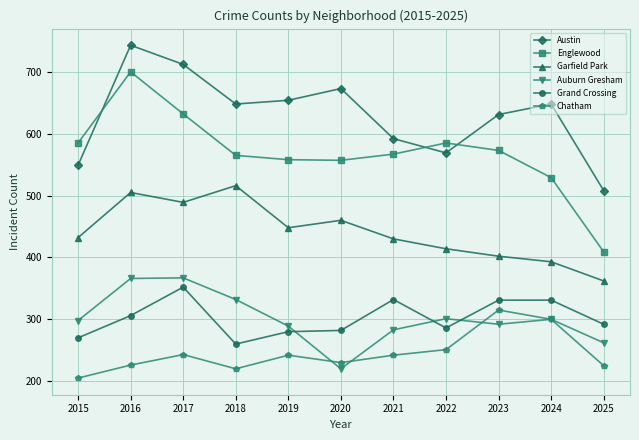

True or false: Englewood and Garfield Park cross at least once.

False